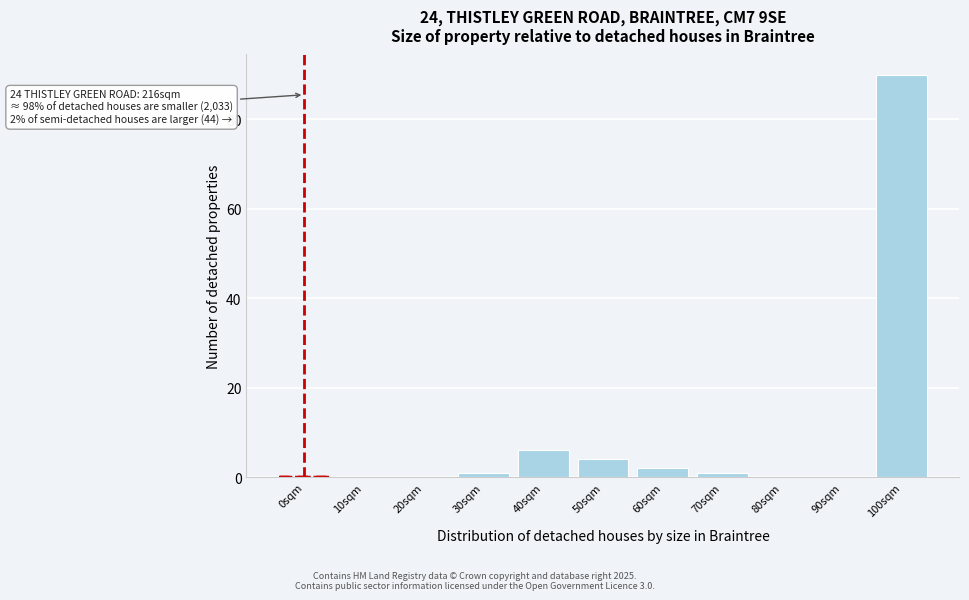

Reading right to left, list all the values displayed in this chart.

100sqm=90	90sqm=0	80sqm=0	70sqm=1	60sqm=2	50sqm=4	40sqm=6	30sqm=1	20sqm=0	10sqm=0	0sqm=0